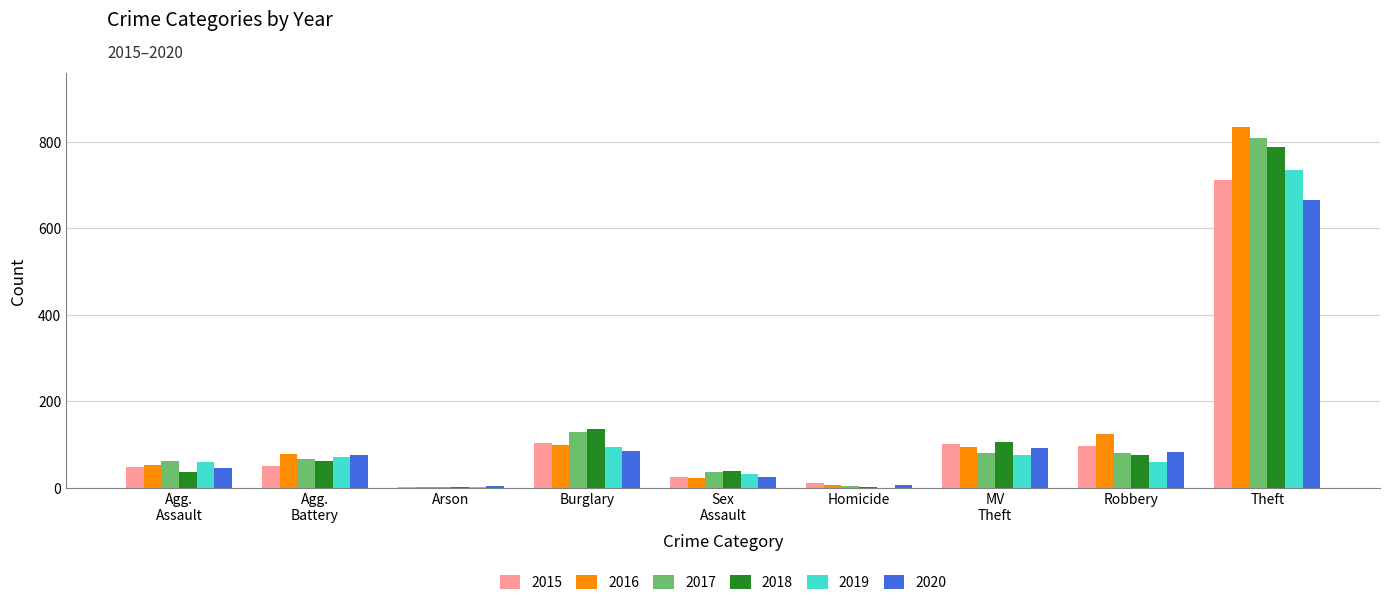

At which category is the sum across all series the highest?

Theft